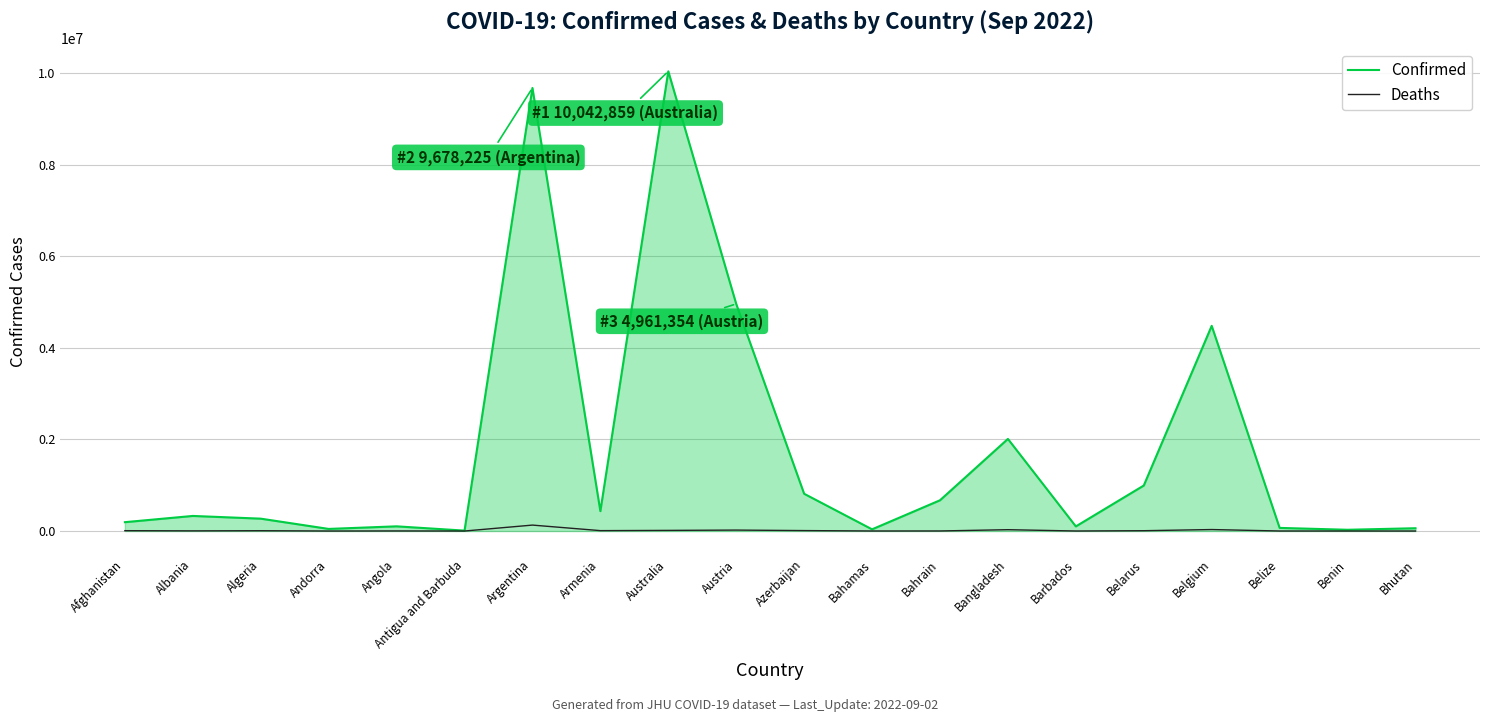

Is it true that Confirmed equals 329615 at Albania?

True